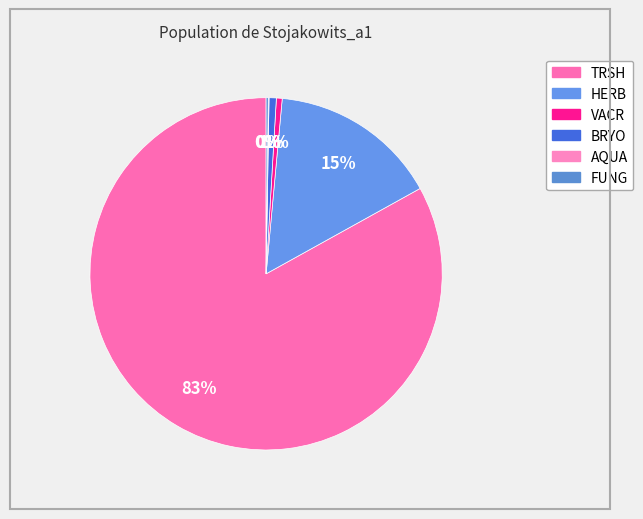

Do AQUA and HERB together represent more than half of the pie?

No